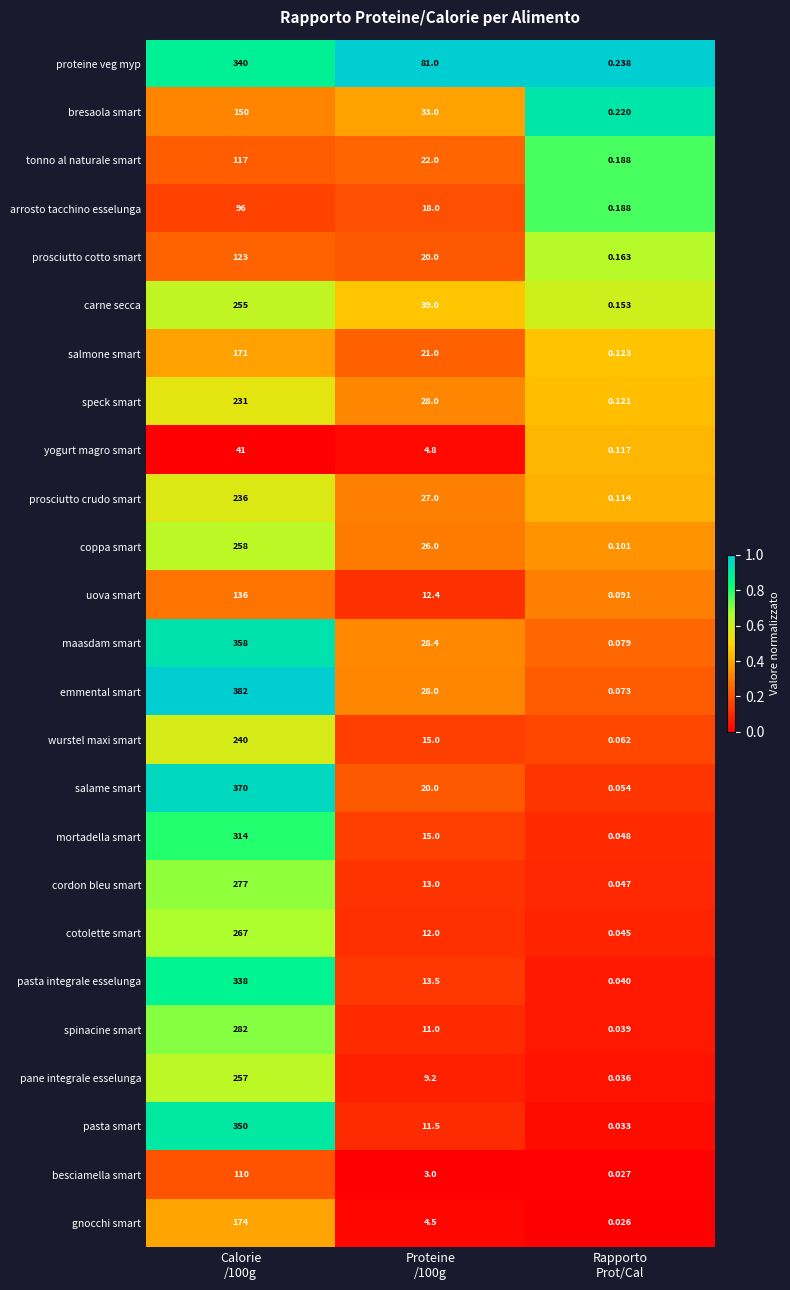

List the series in order of their peak value, highest first.

emmental smart, salame smart, maasdam smart, pasta smart, proteine veg myp, pasta integrale esselunga, mortadella smart, spinacine smart, cordon bleu smart, cotolette smart, coppa smart, pane integrale esselunga, carne secca, wurstel maxi smart, prosciutto crudo smart, speck smart, gnocchi smart, salmone smart, bresaola smart, uova smart, prosciutto cotto smart, tonno al naturale smart, besciamella smart, arrosto tacchino esselunga, yogurt magro smart